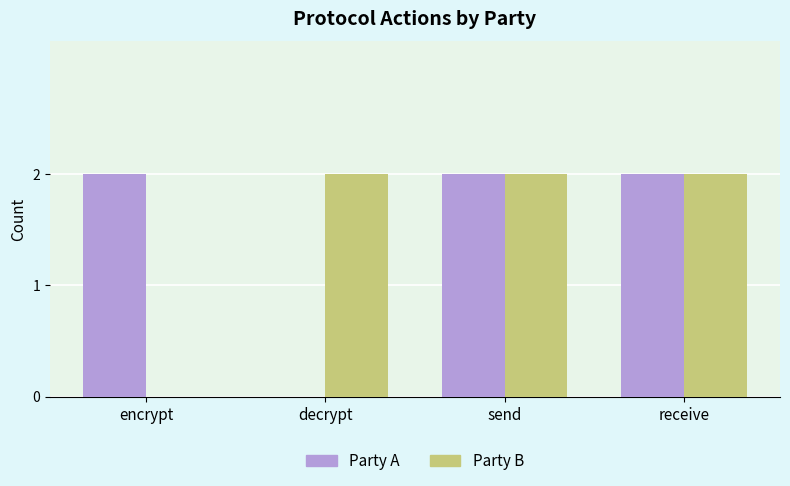

Between encrypt and send, which series saw the biggest shift?

Party B